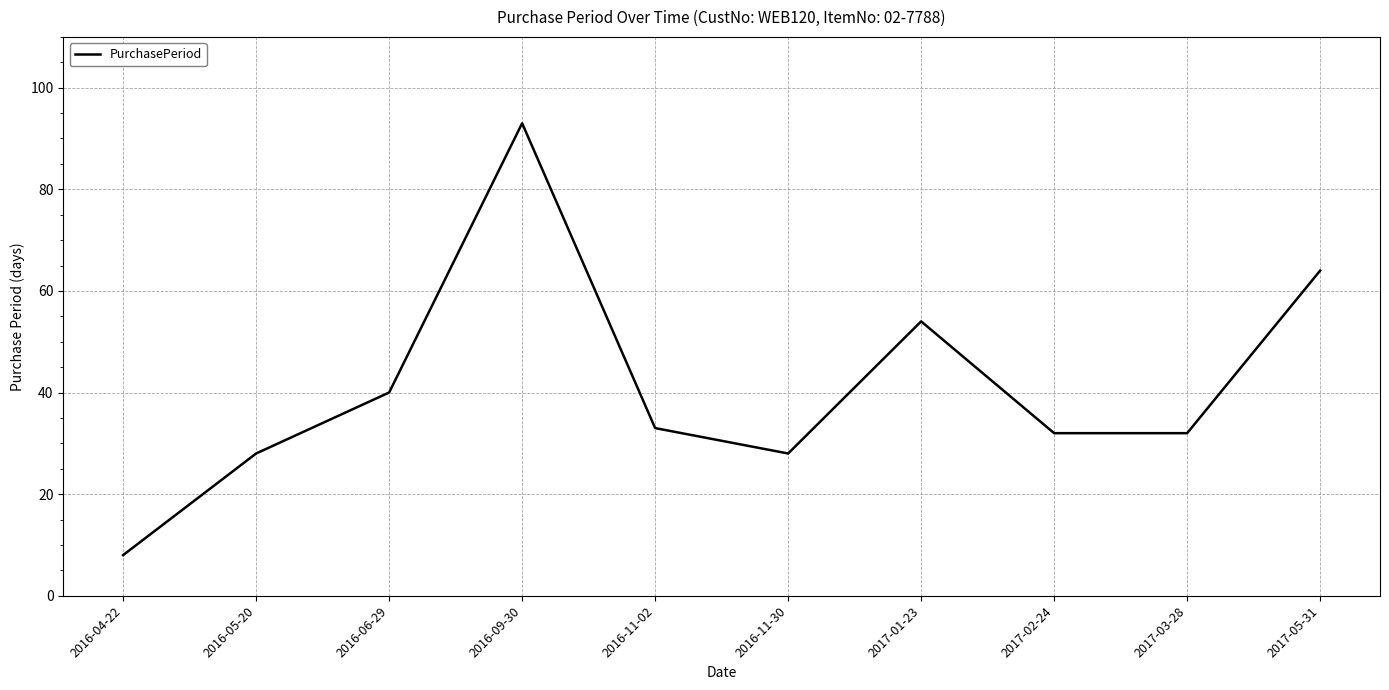

Where does the data first go above 33?

2016-06-29